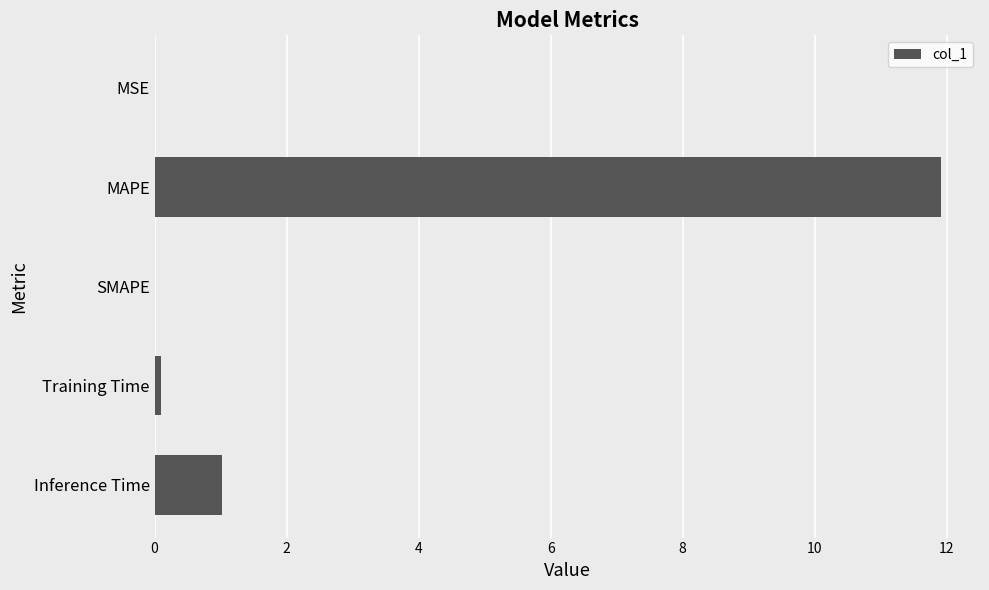

What is the greatest value displayed?

11.9